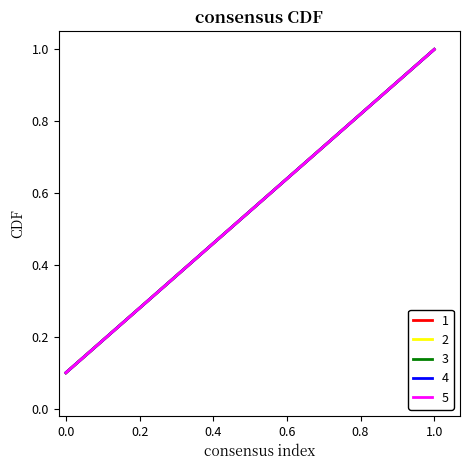

Does the chart have visible grid lines?

No